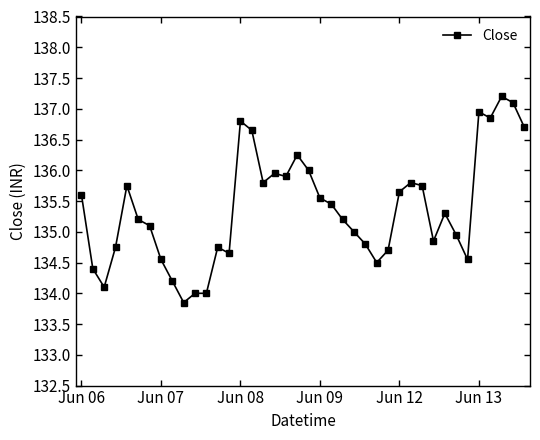

Does the chart have visible grid lines?

No